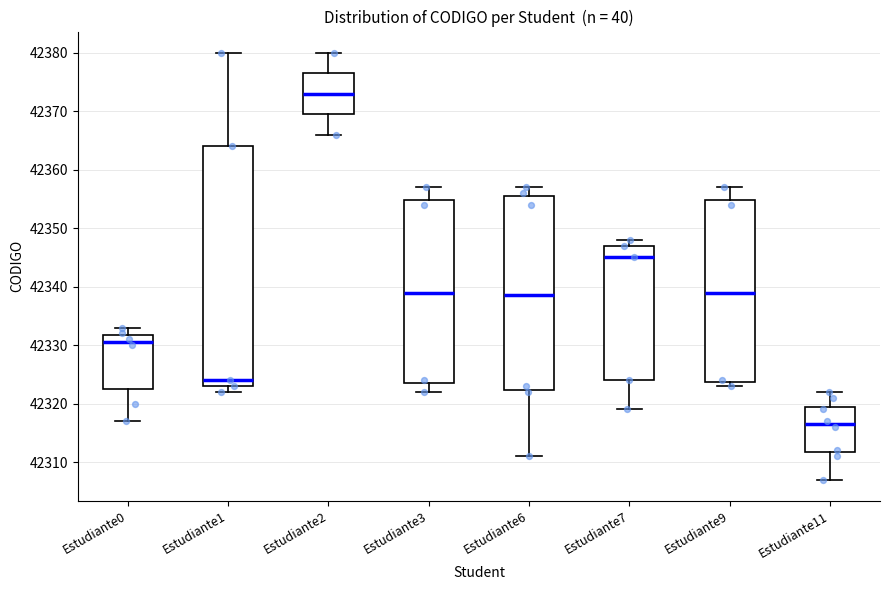

Which box is the tallest, from its lower edge to its upper edge?

Estudiante1